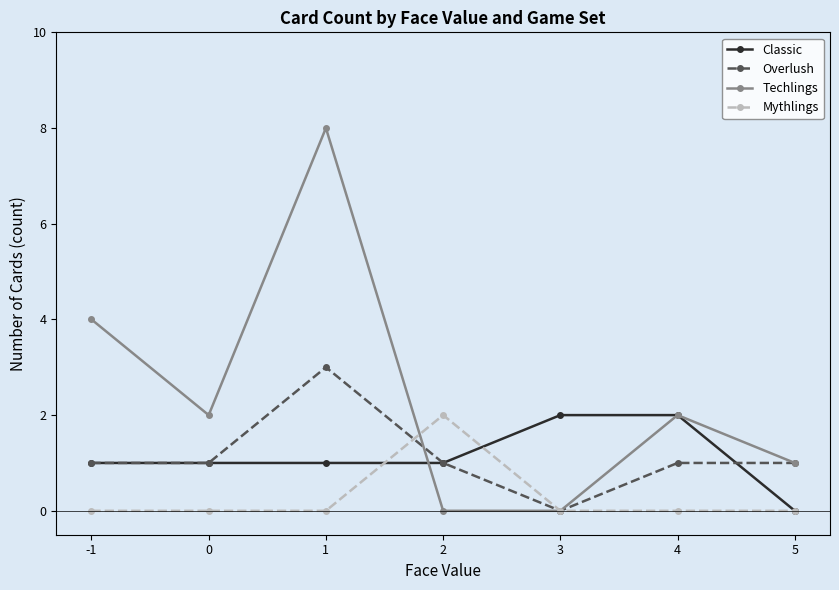

What is the spread (max minus min) of values at -1?

4